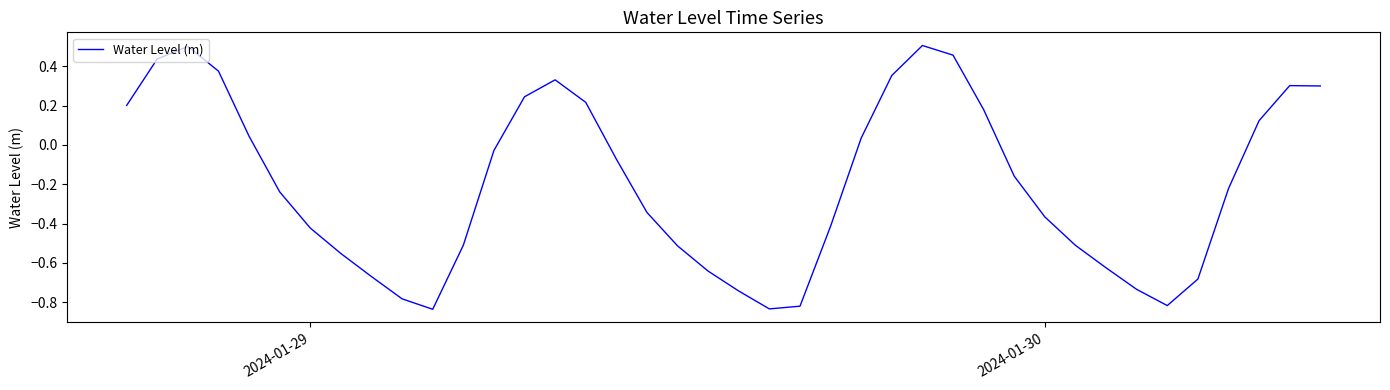

What is the difference between the maximum and minimum values?

1.3